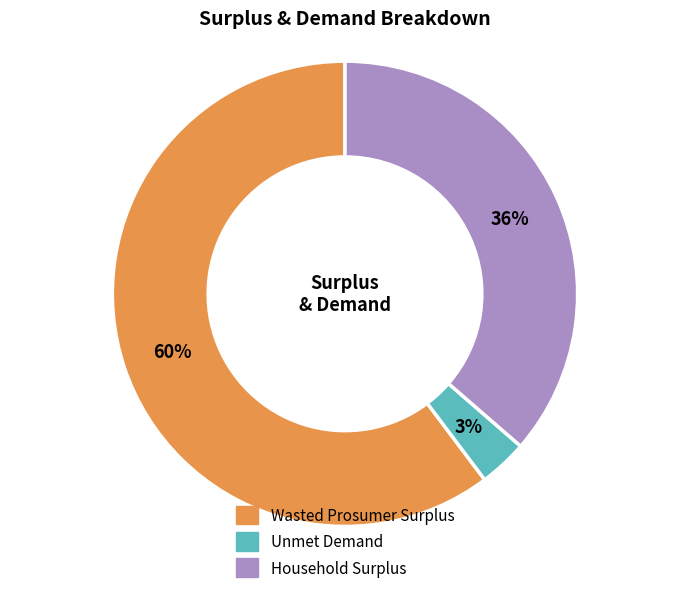

To the nearest percent, what is the difference between the Unmet Demand and Household Surplus slice percentages?

33%